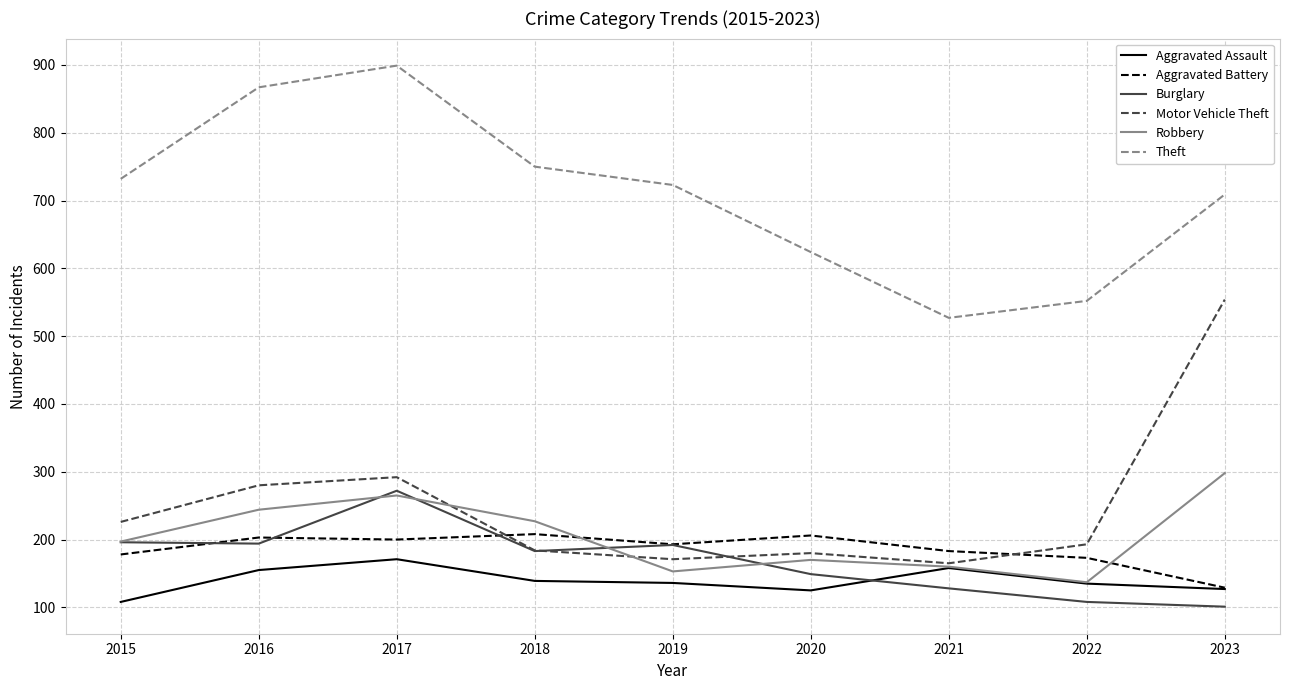

The value of Theft at 2015 is 411. True or false?

False